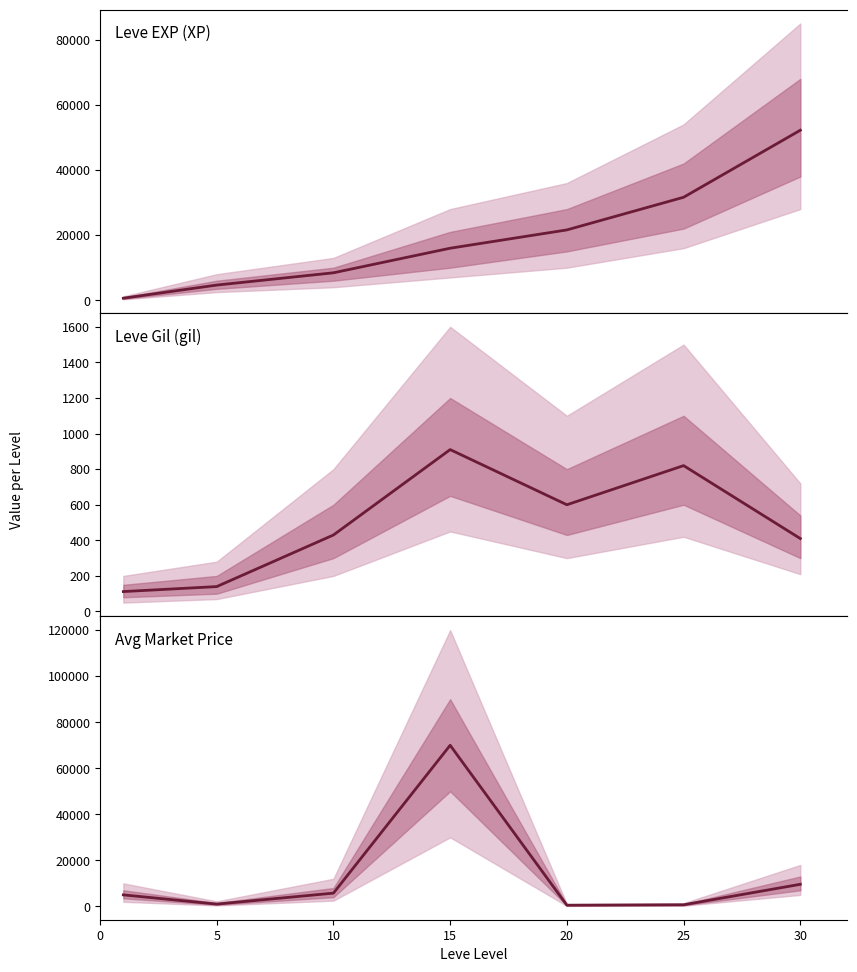

At 30, list the series in order from largest to smallest.

Leve EXP, currentAveragePrice, Leve Gil